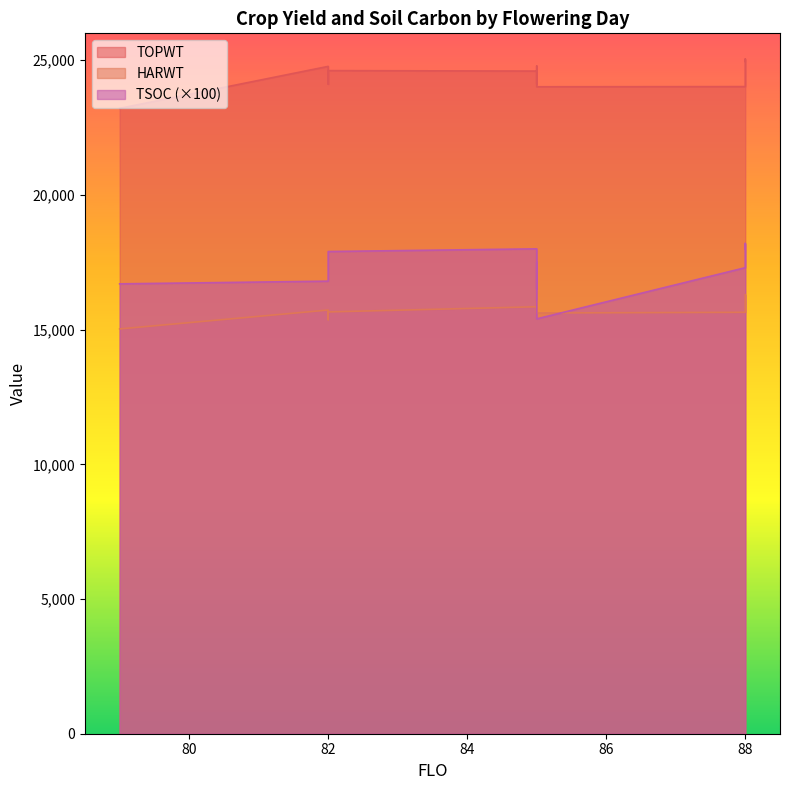

What is the difference between the maximum and minimum values in the TSOC series?

28